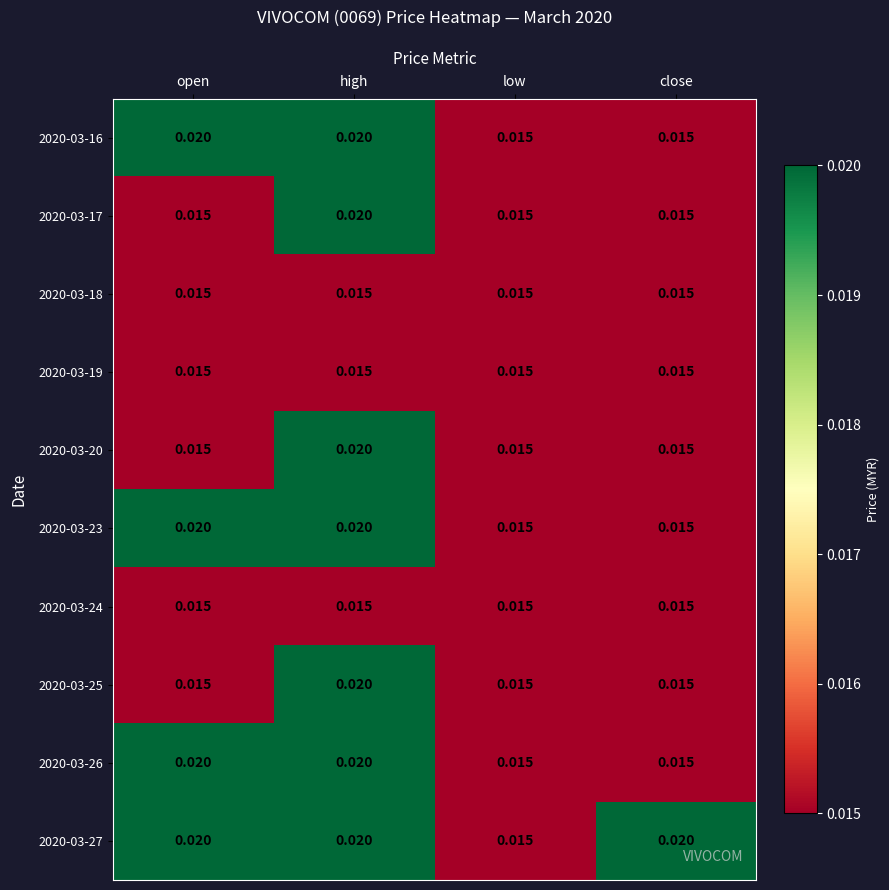

Which category has the highest value in the 2020-03-17 series?

high